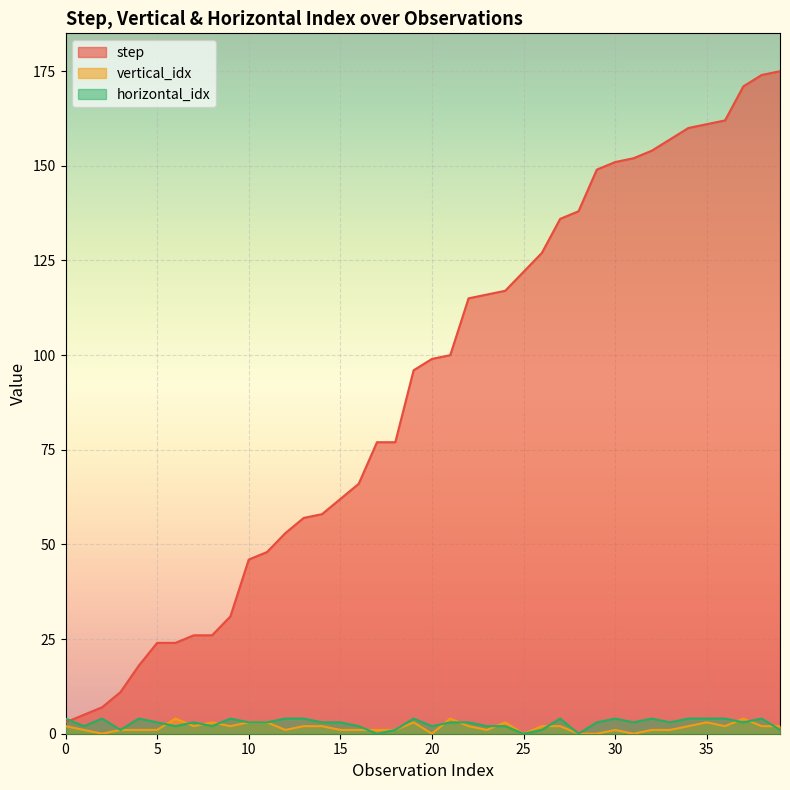

How many data points in step are above 99?

19